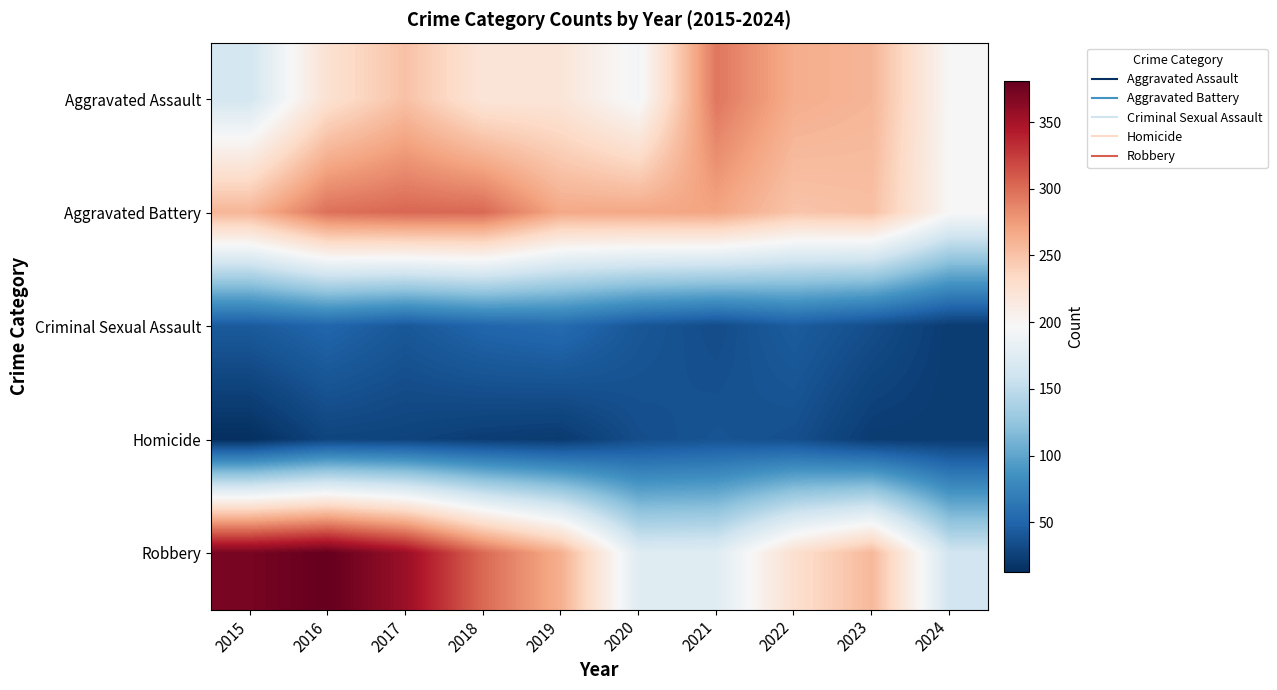

Which series has the largest total across all categories?

Robbery